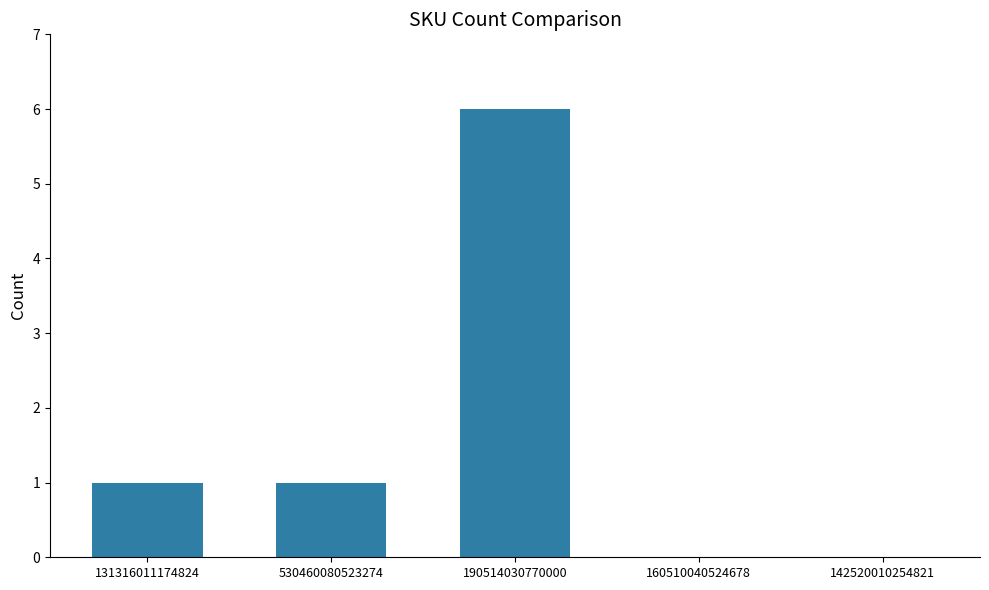

What is the sum of all values?

8